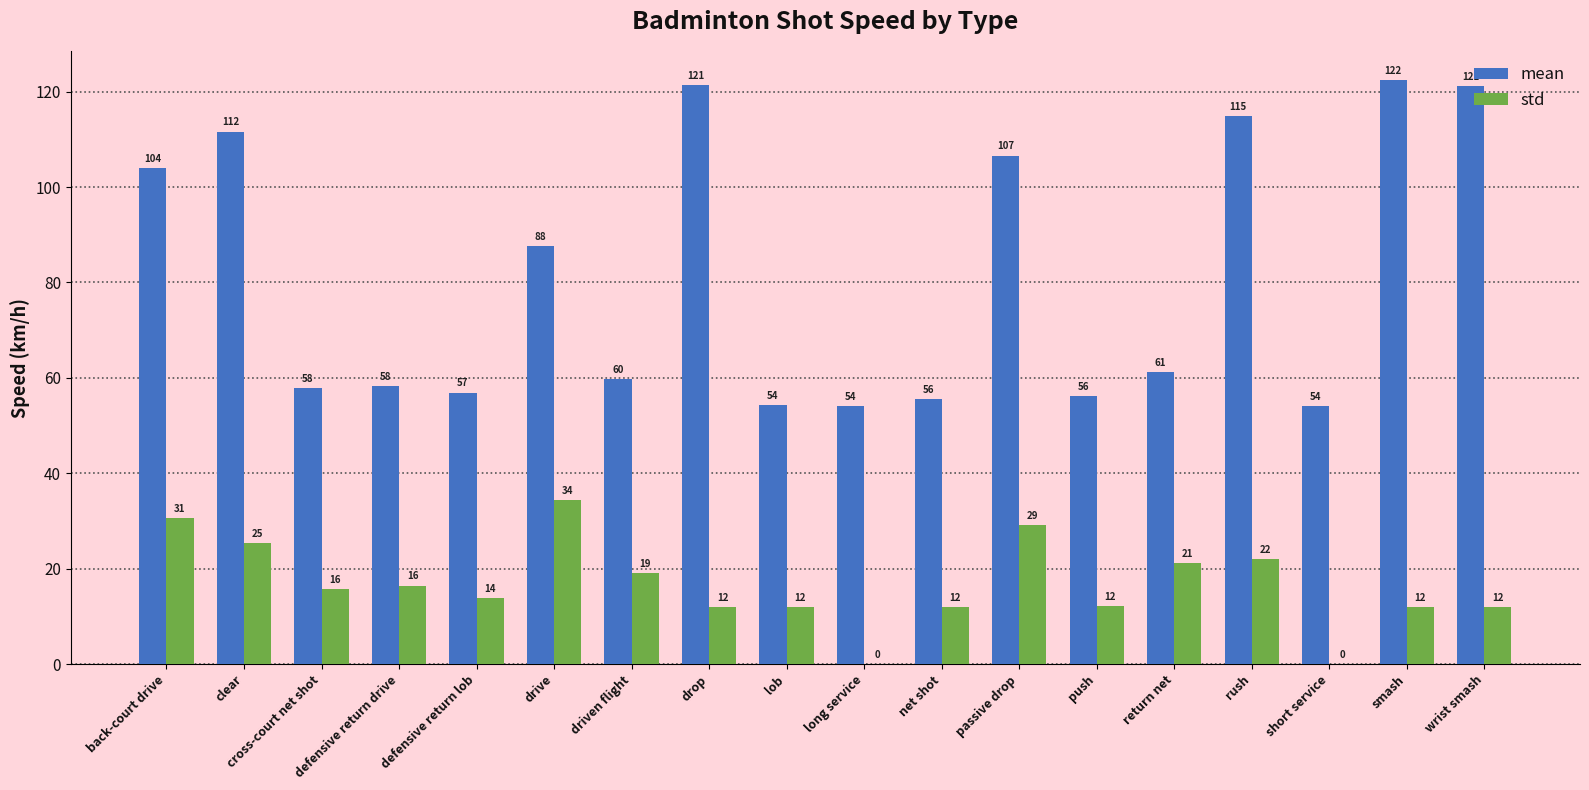

Is it true that std equals 43.6 at clear?

False